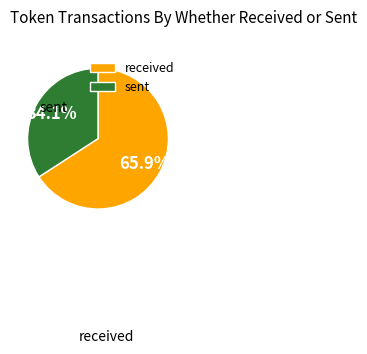

Is there a majority slice in this chart?

Yes